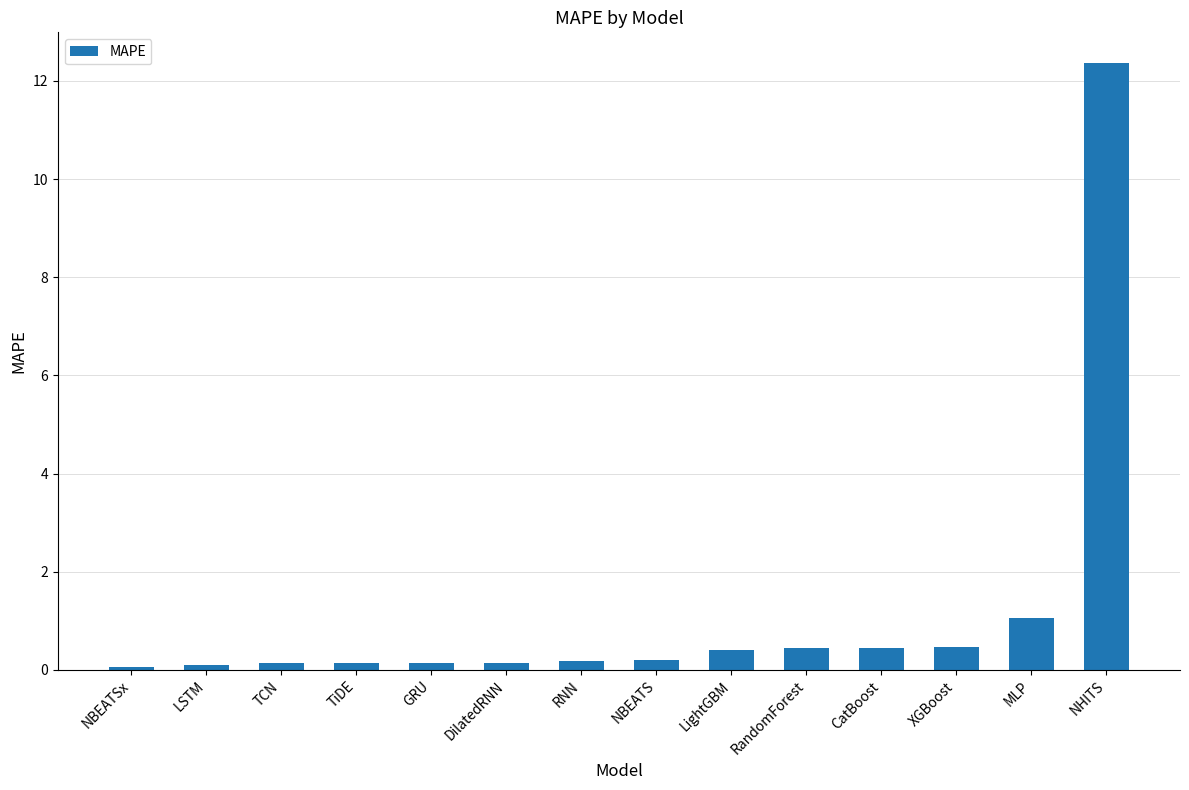

What is the average value?

1.2